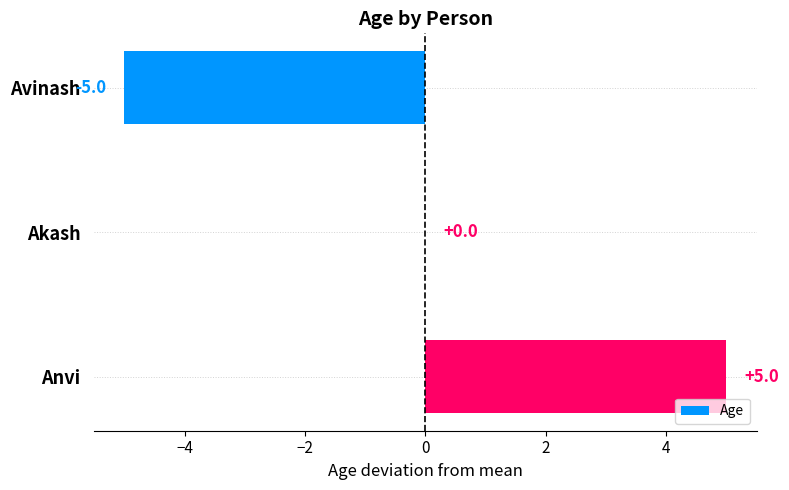

Reading bottom to top, what are all the values shown in this chart?

Anvi=5	Akash=0	Avinash=-5